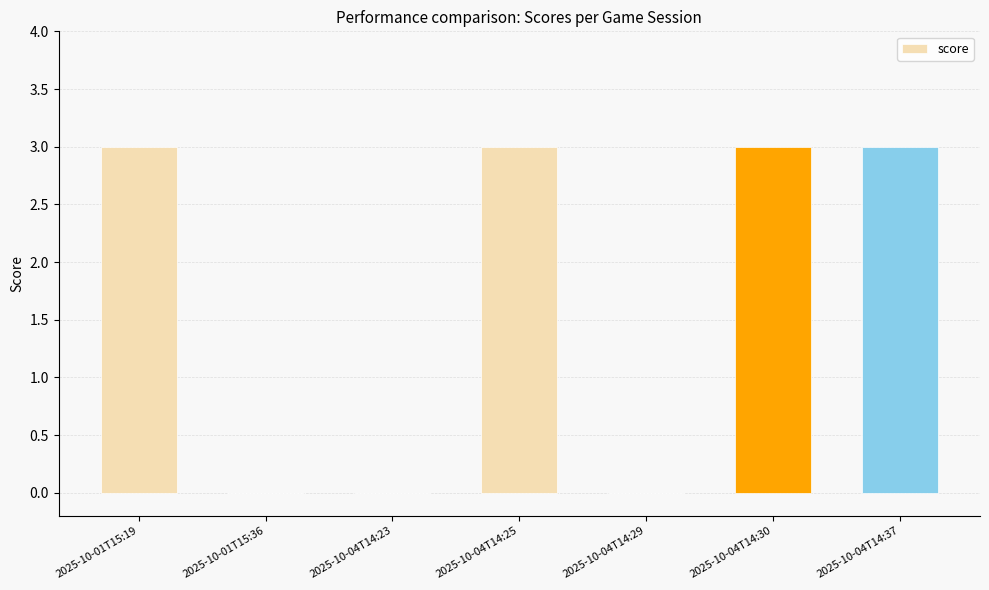

The chart shows a value of 0 at 2025-10-04T14:23. True or false?

True